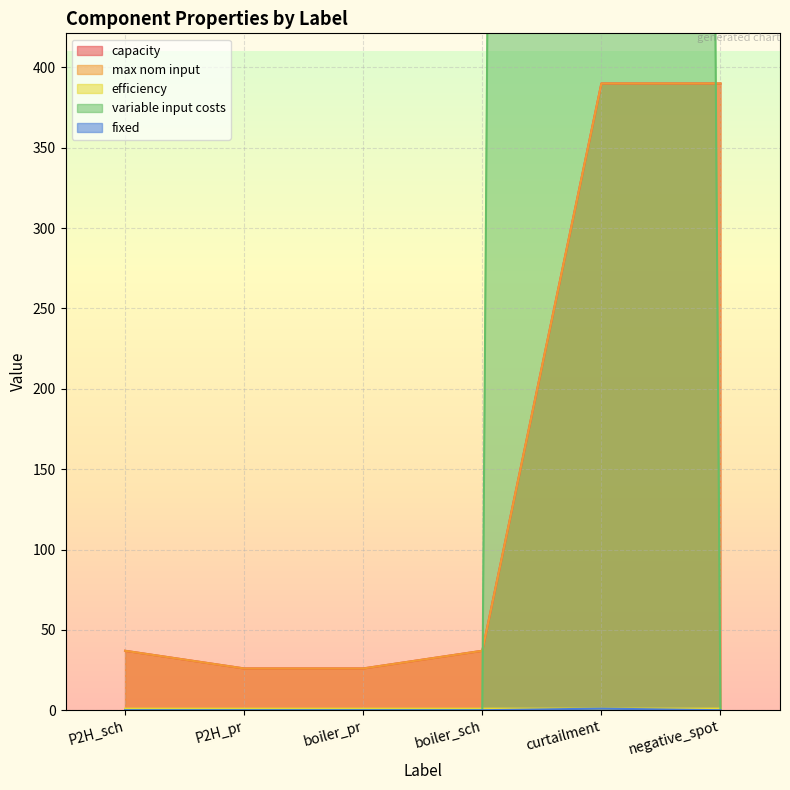

Which category has the highest value in the max nom input series?

curtailment